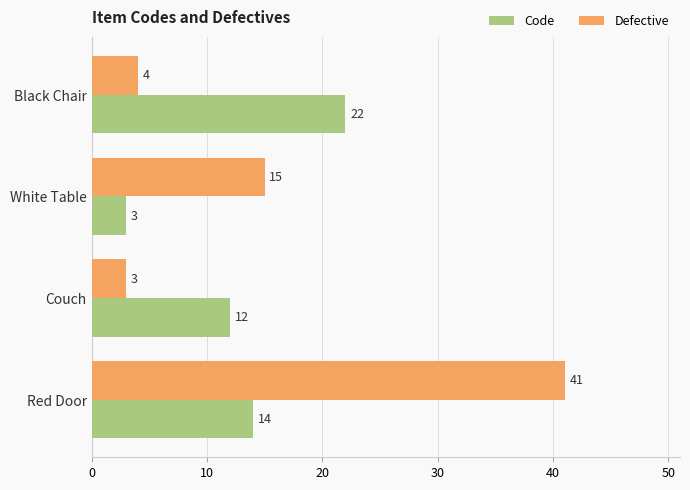

At which label is Defective closest to 22?

White Table